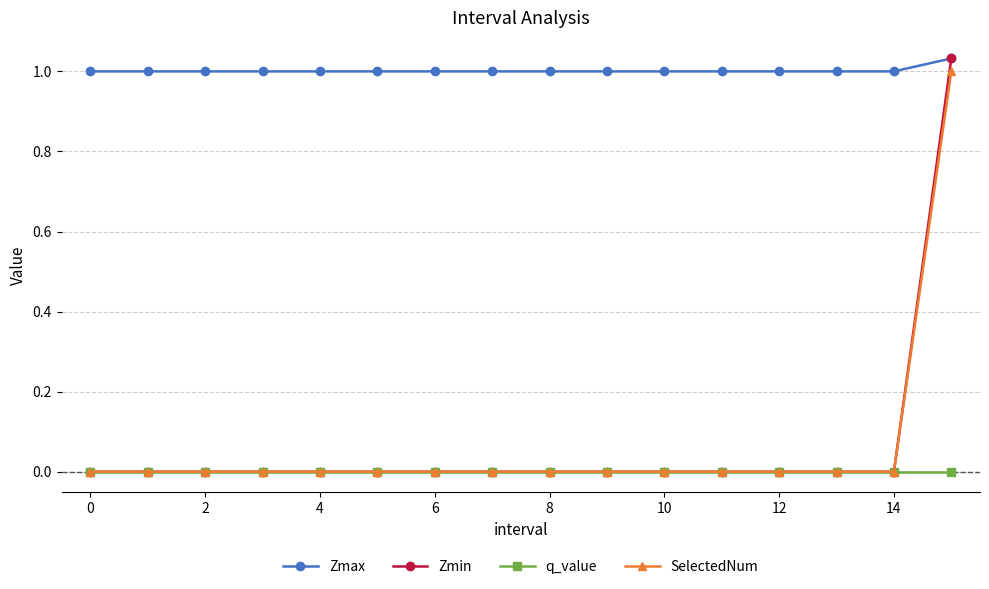

True or false: q_value and Zmax cross at least once.

False